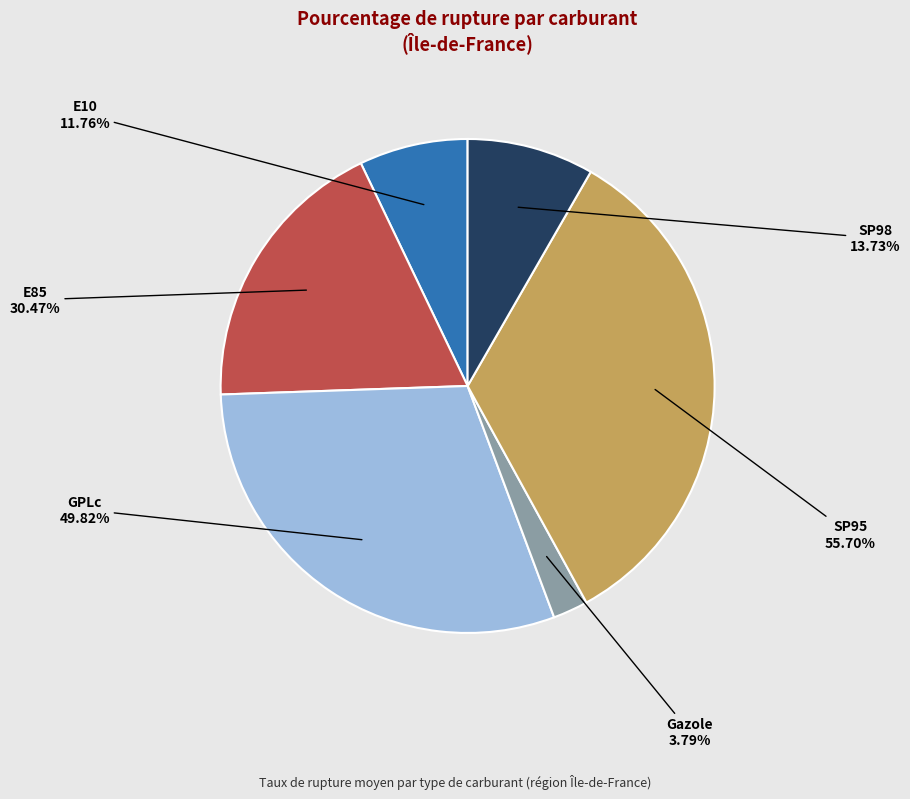

Which slice is the largest?

SP95